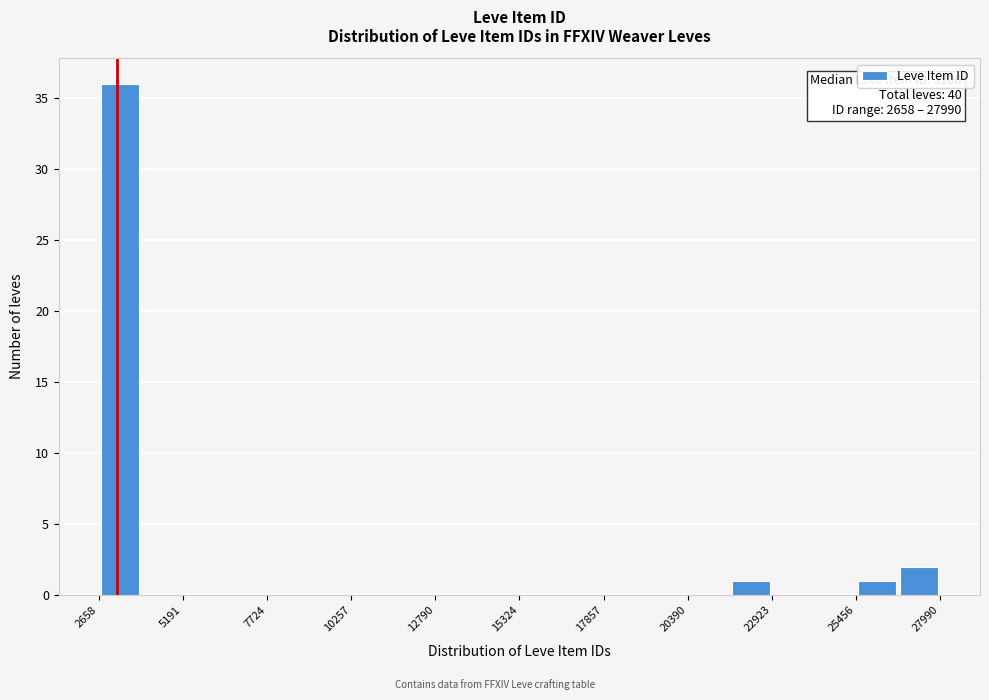

Read against the x-axis, roughly where is the centre of the tallest bar?

3500